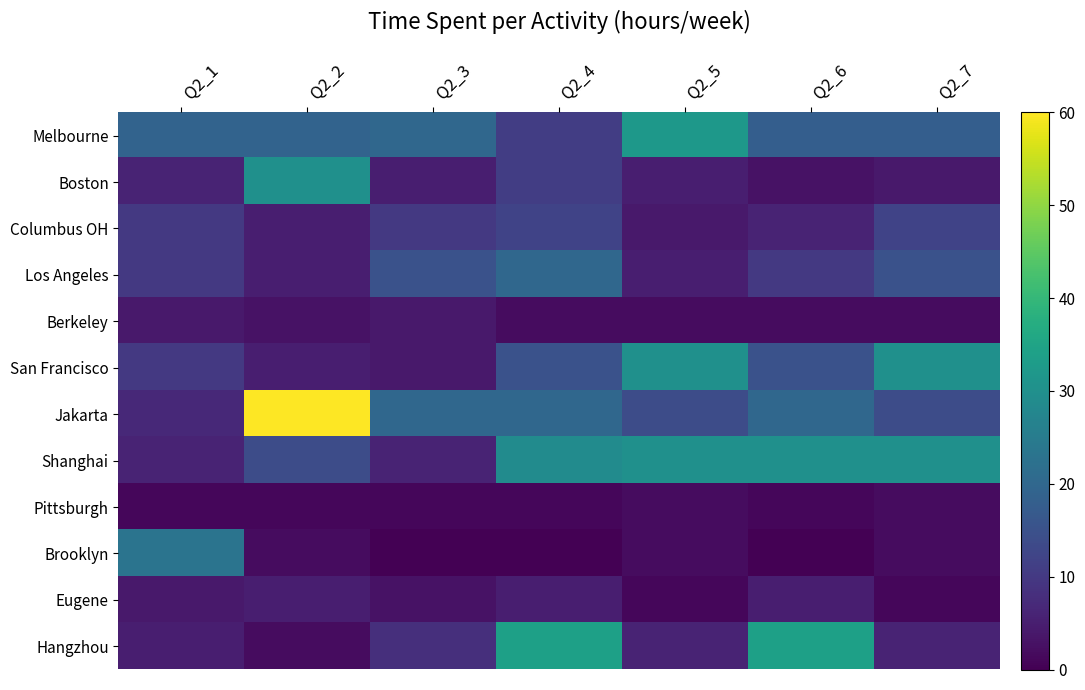

At which category is the sum across all series the highest?

Q2_4